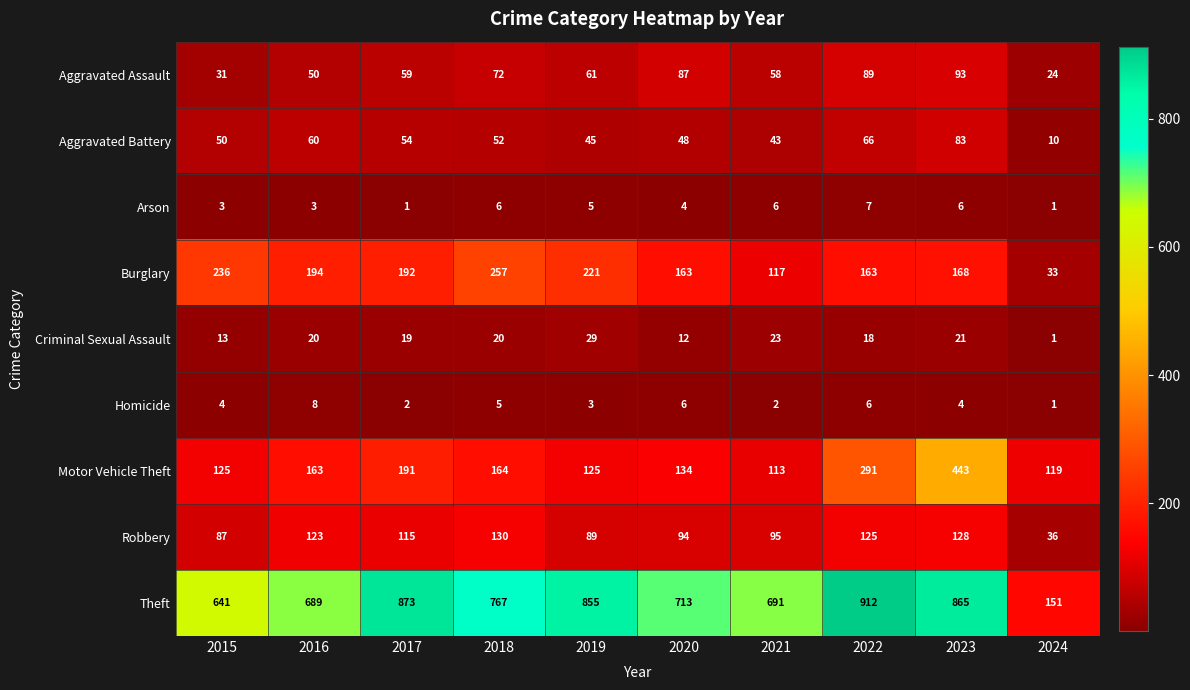

What is the difference between the Burglary values at 2022 and 2023?

5